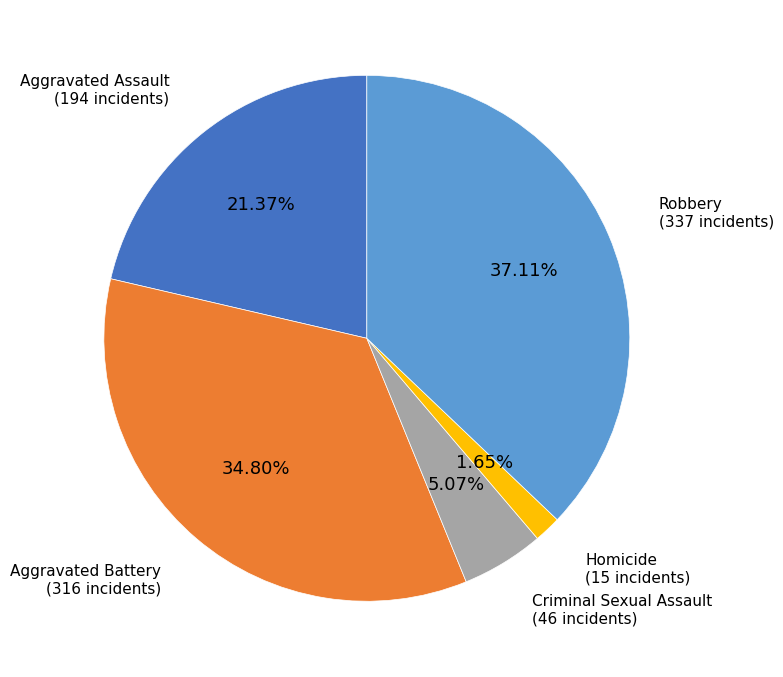

To the nearest percent, what portion does Aggravated Battery represent?

35%